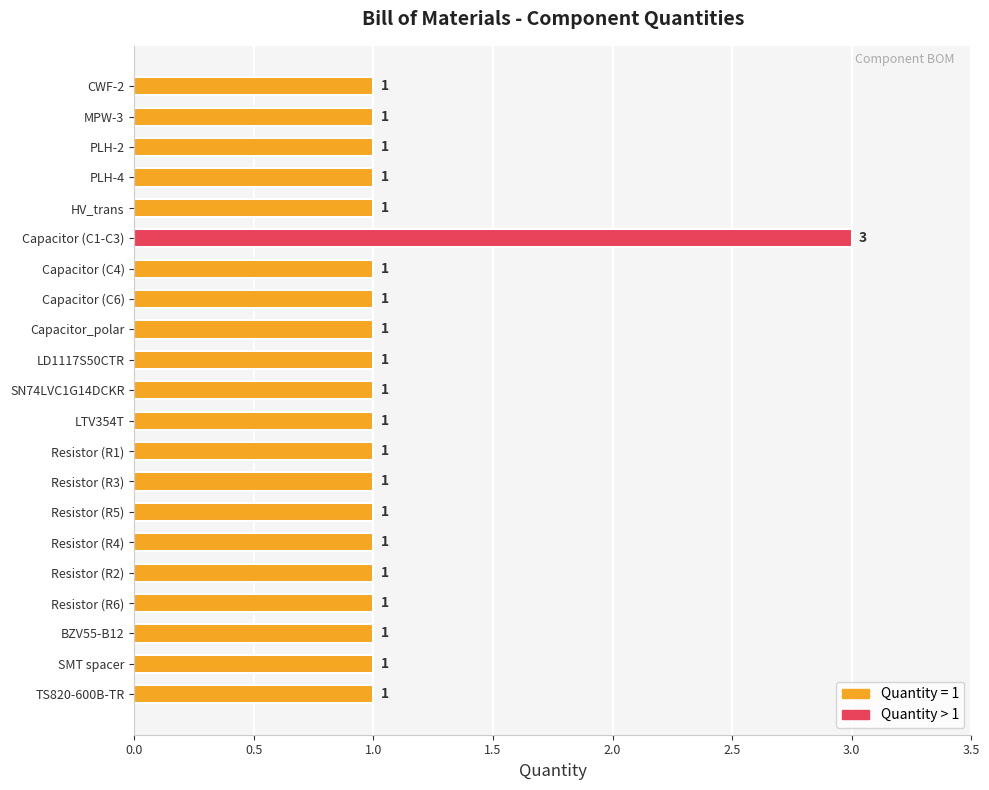

What is the label of the 5th bar from the top?

HV_trans